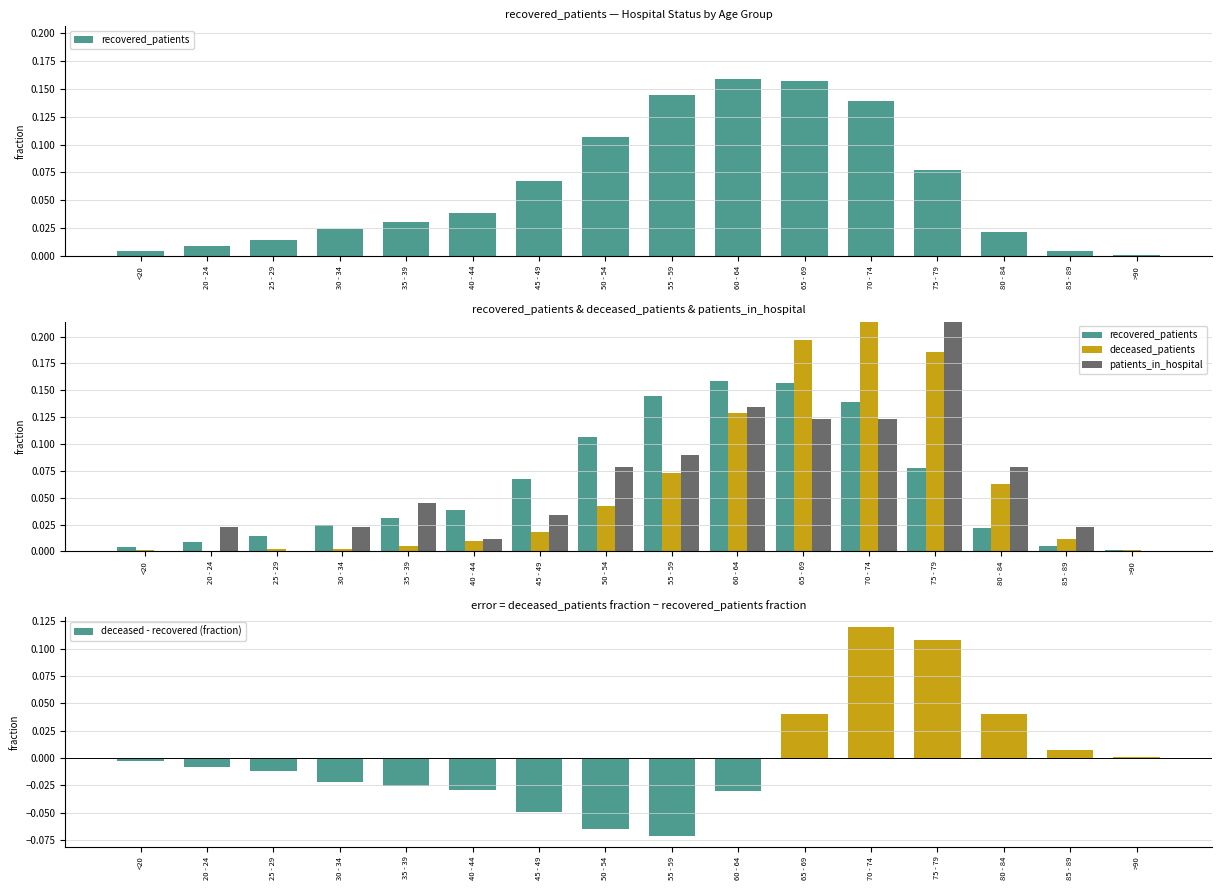

At which label is deceased_patients closest to 0?

20 - 24